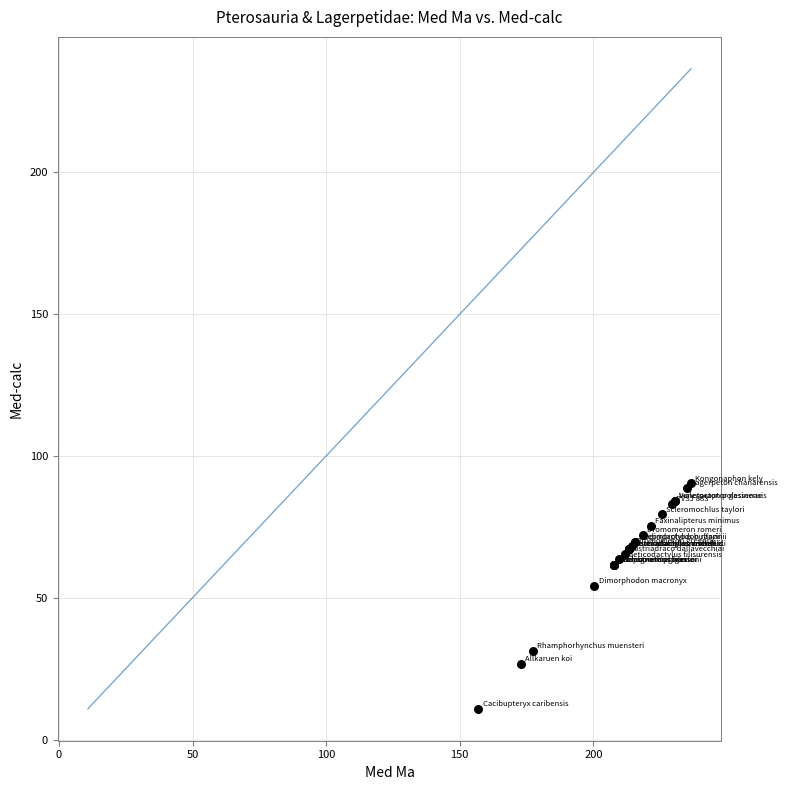

What Y value in the scatter plot is closest to 50?

54.2